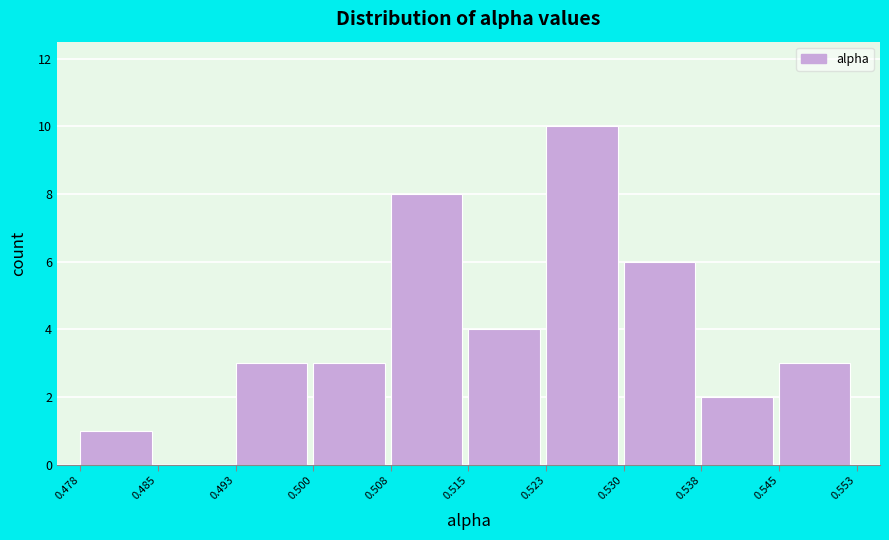

Over which range of the x-axis is the bar tallest?

0.523 to 0.530